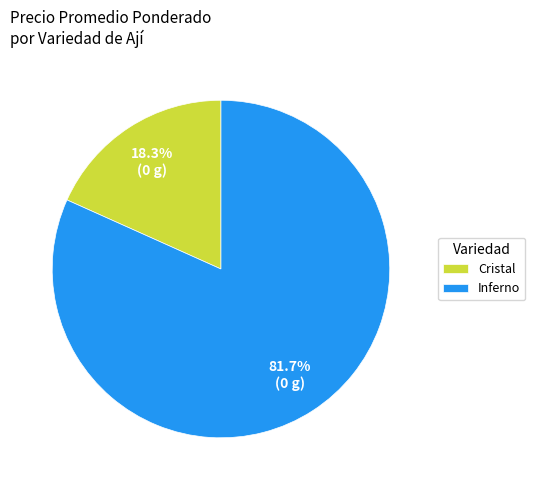

Which category has the biggest portion of the pie?

Inferno